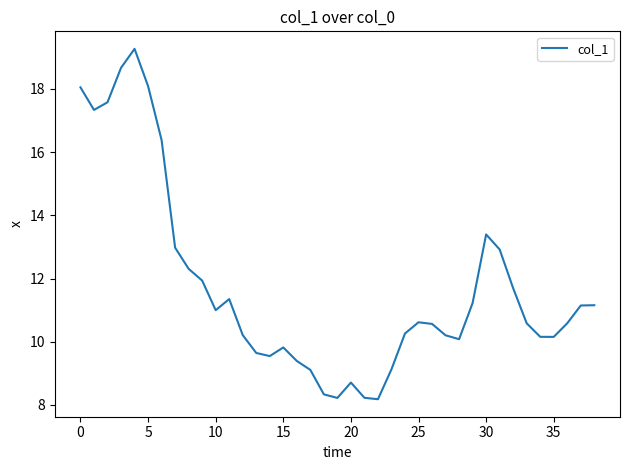

What is the difference between the maximum and minimum values?

11.1